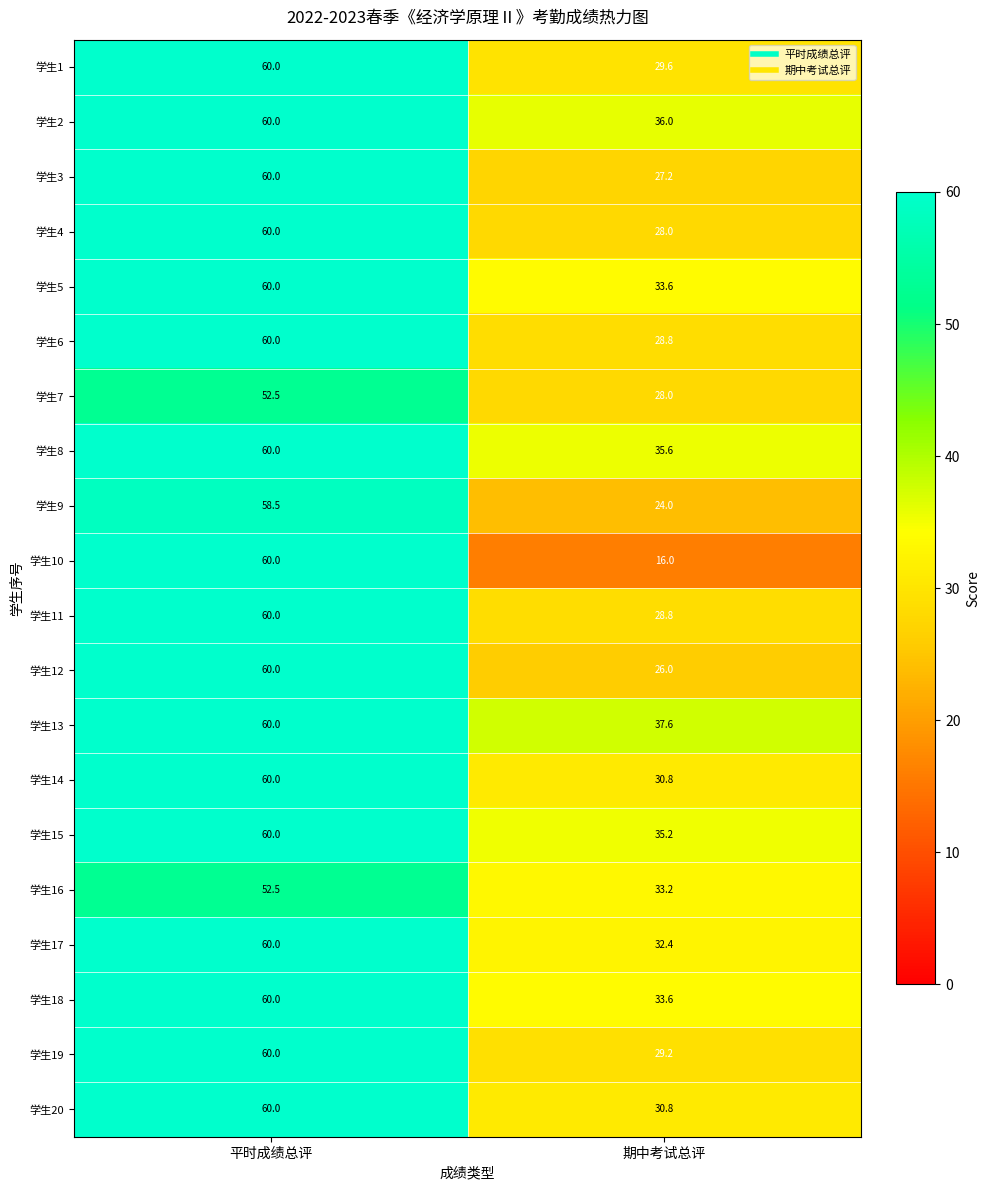

The 学生10 series shows 16.0 at 期中考试总评. True or false?

True